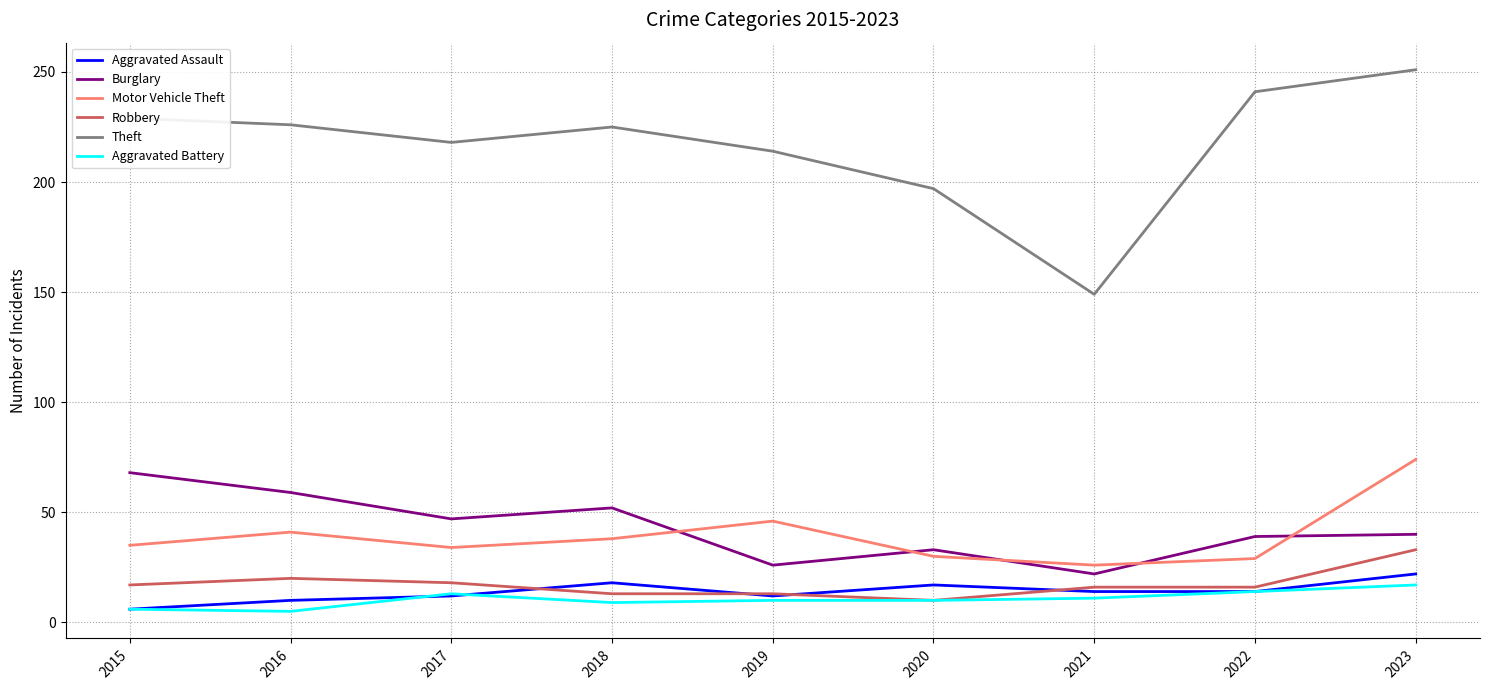

At how many categories does at least one series exceed 250?

1